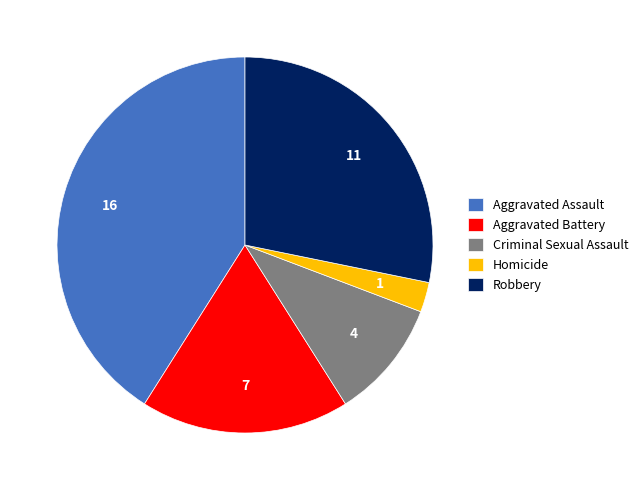

How many slices are in this pie chart?

5